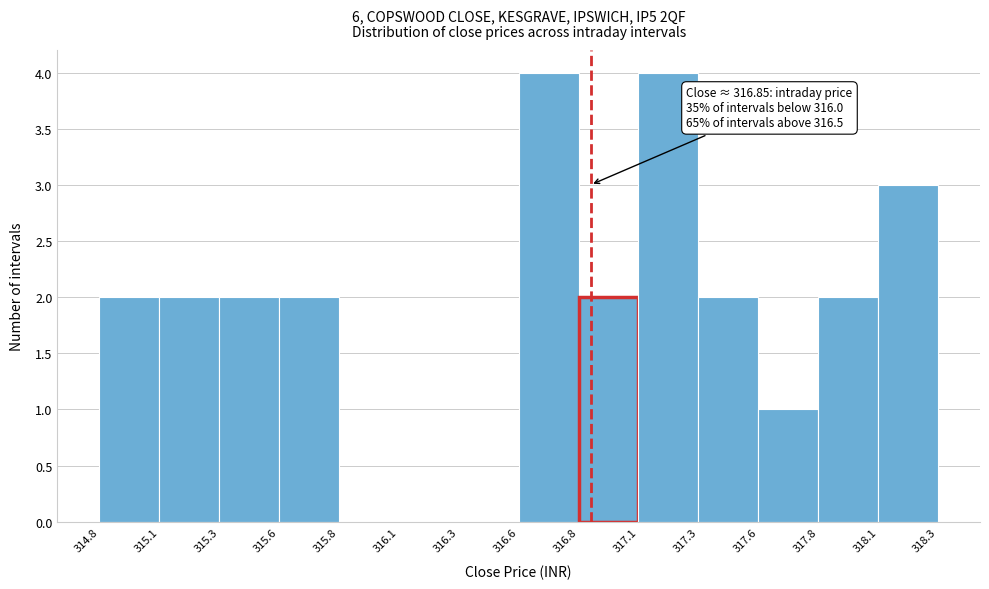

Reading left to right, extract all data points from this chart.

314.8=2	315.1=2	315.3=2	315.6=2	315.8=0	316.1=0	316.3=0	316.6=4	316.8=2	317.1=4	317.3=2	317.6=1	317.8=2	318.1=3